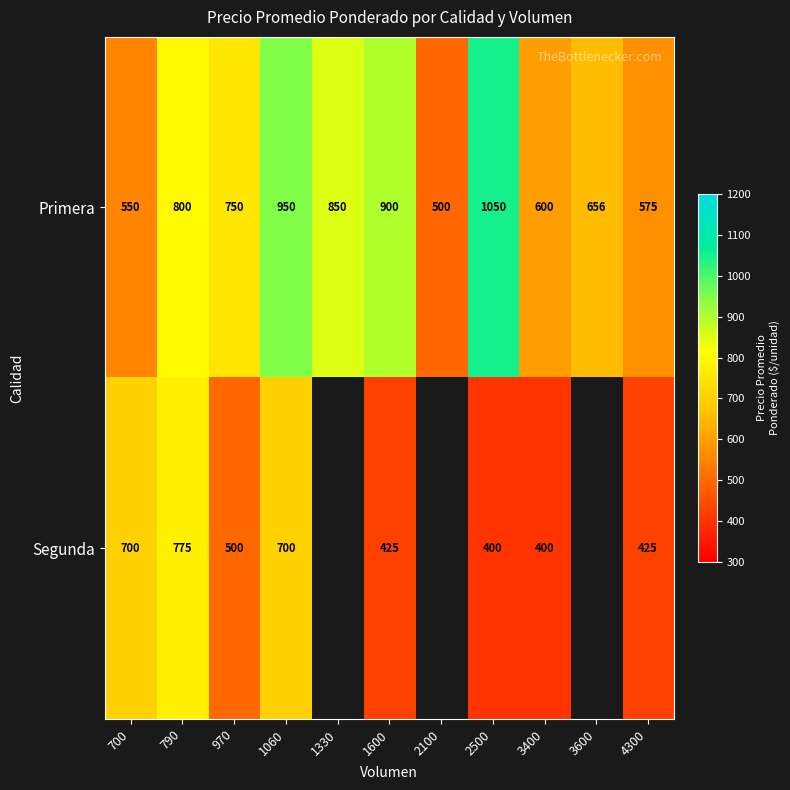

The Primera series shows 418 at 3400. True or false?

False